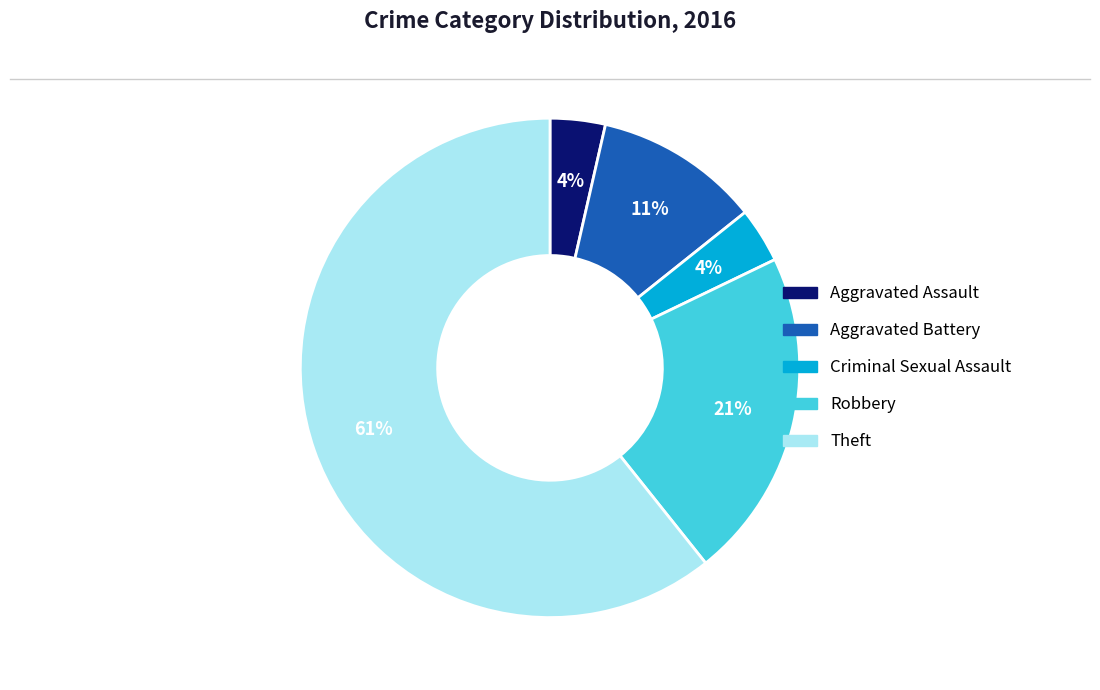

To the nearest percent, what is the average slice percentage?

20%